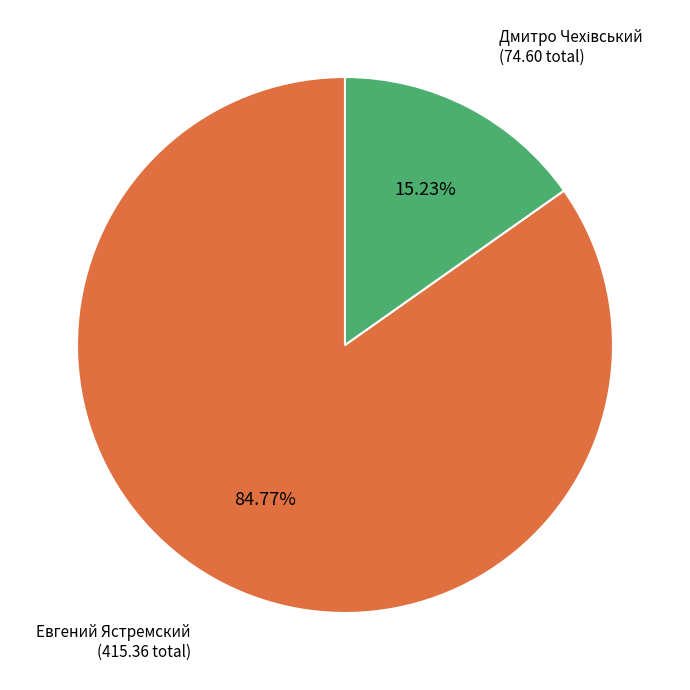

Does any single category account for the majority?

Yes